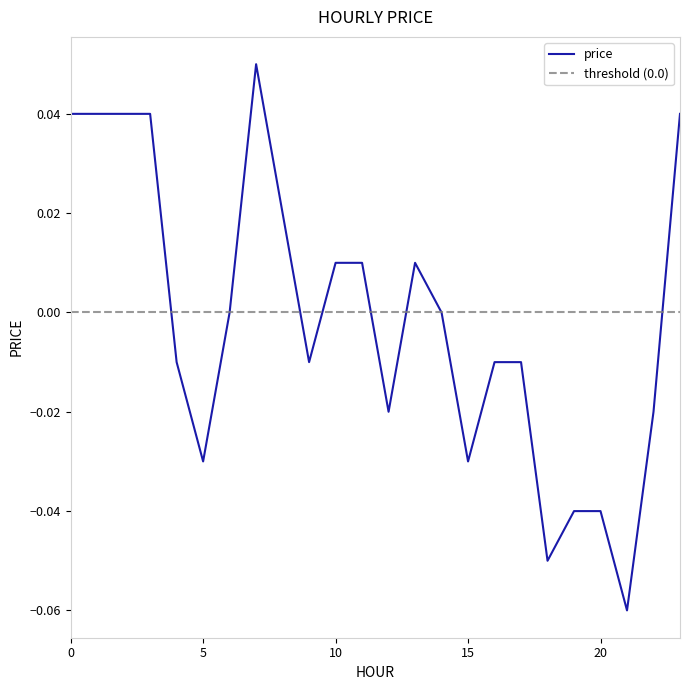

Is this an area chart (filled region under the line)?

No